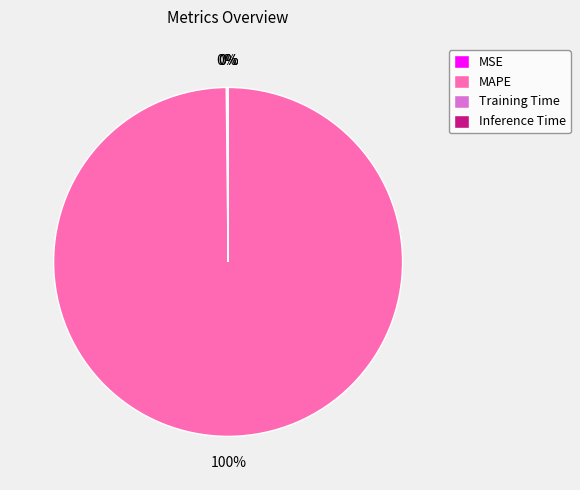

Which category accounts for the majority?

MAPE